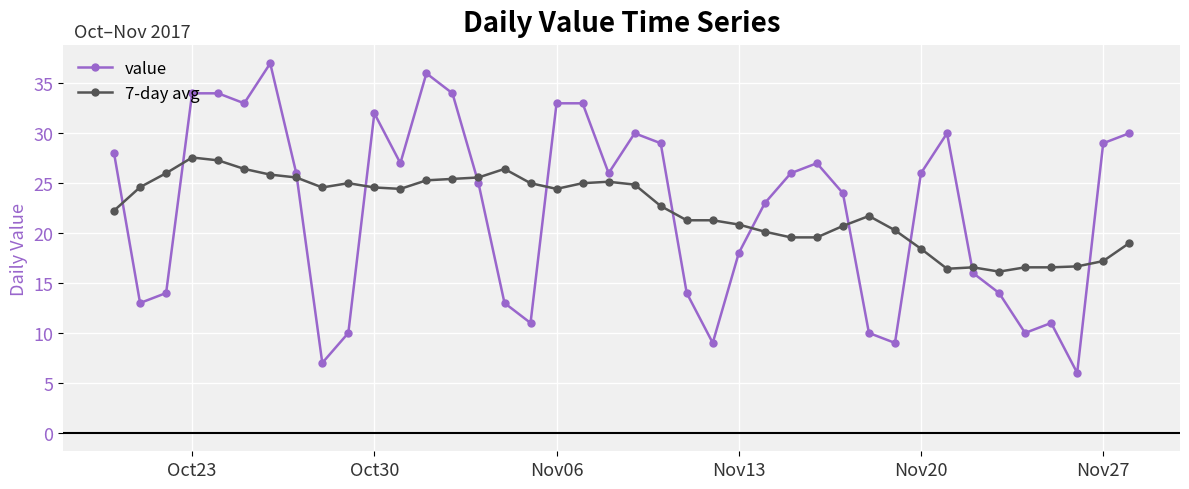

Does the chart have visible grid lines?

Yes